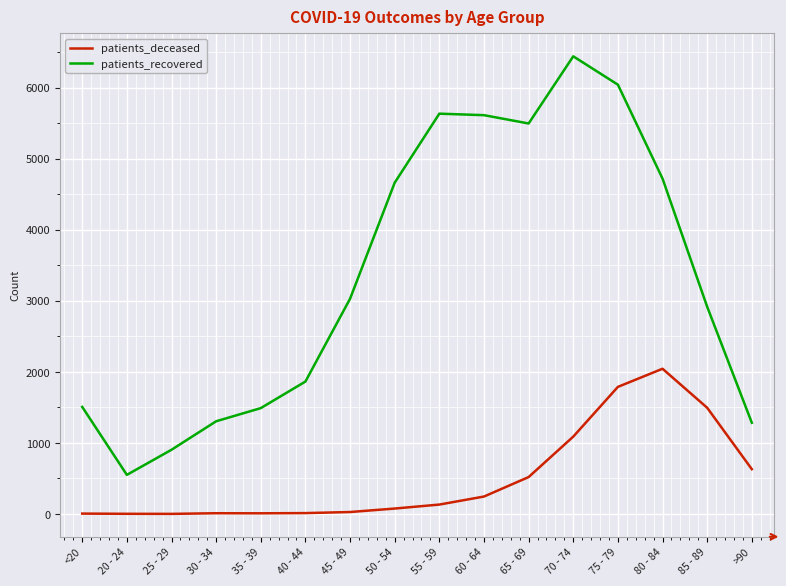

What value does the patients_recovered series have at 35 - 39, to the nearest 50?

1500